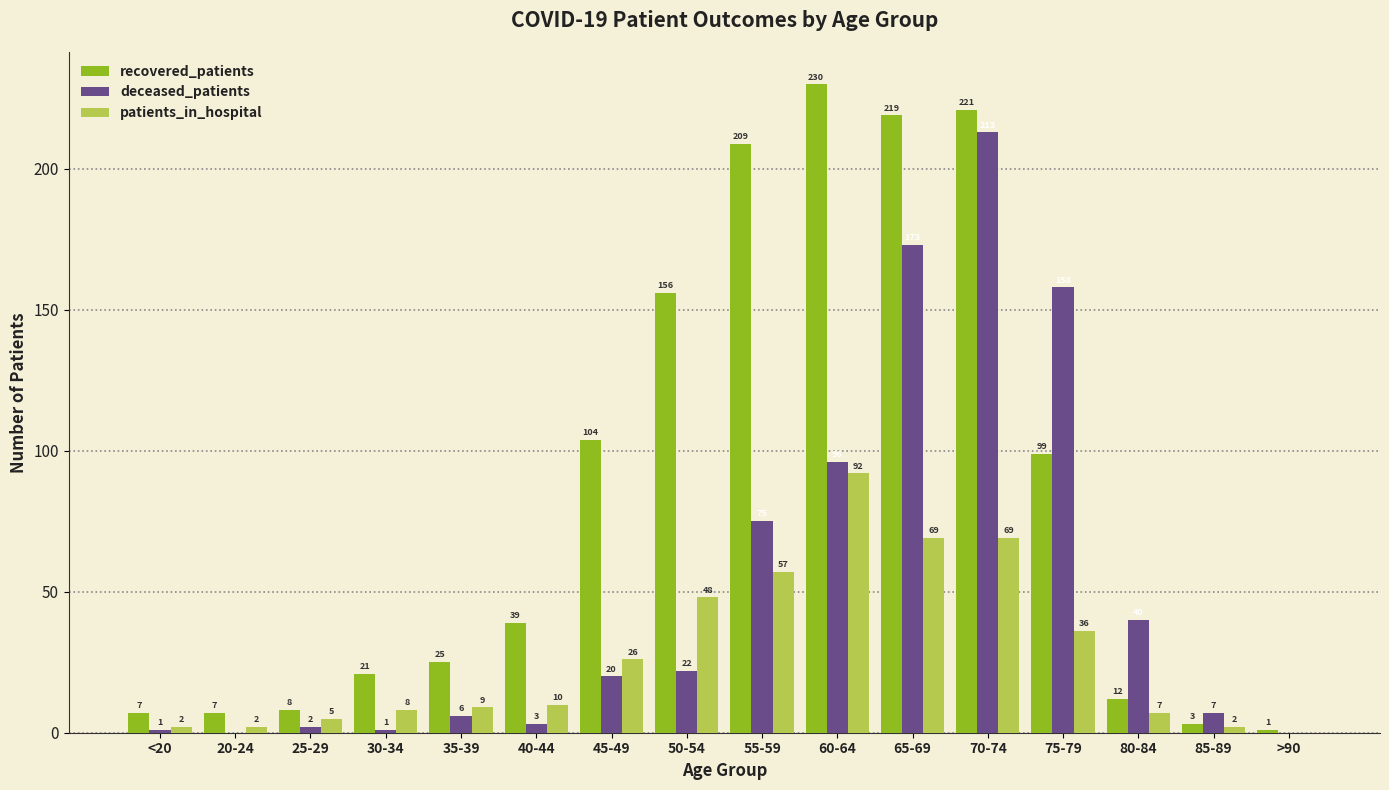

Which category has the highest value across all series?

60-64